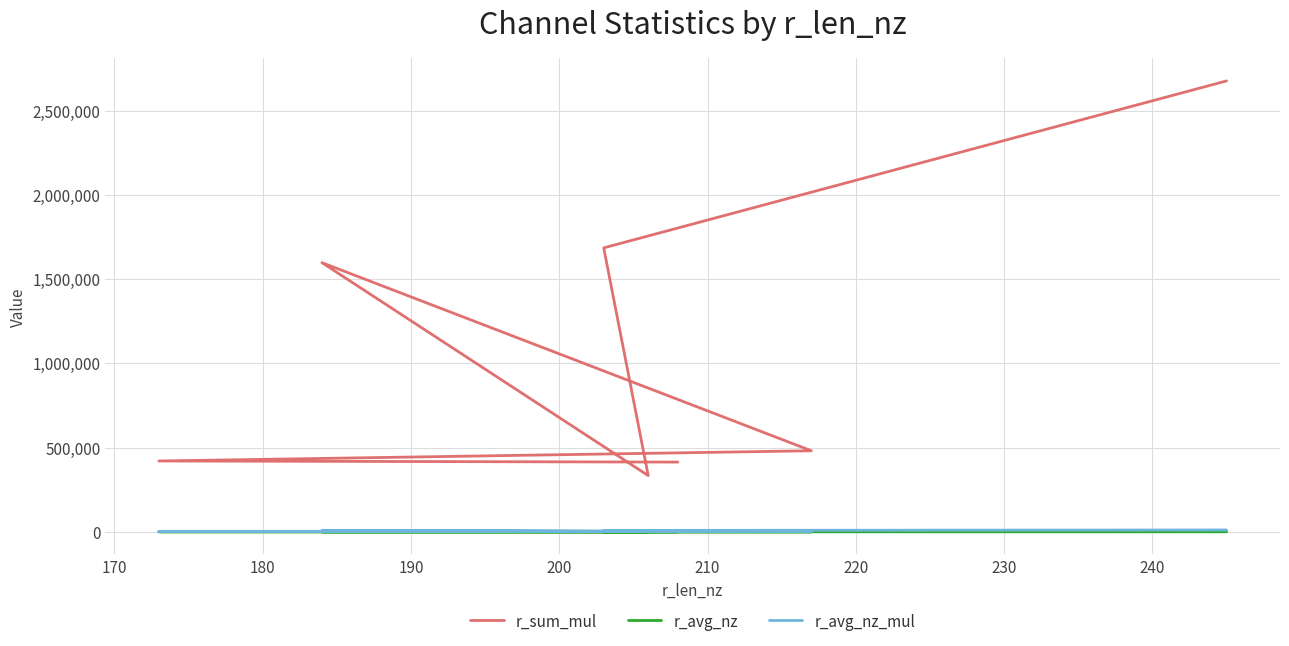

True or false: r_avg_nz and r_avg_nz_mul intersect in this chart.

False